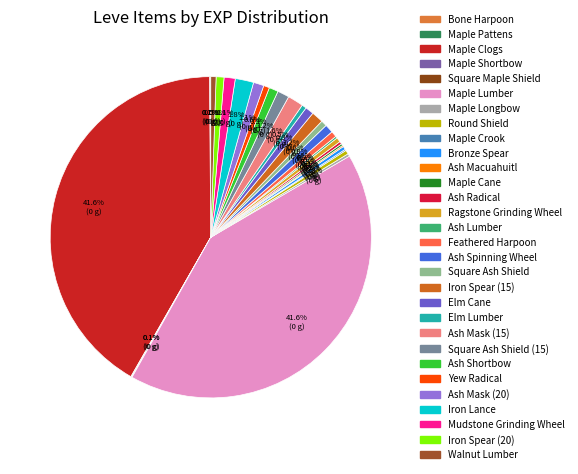

Is there a majority slice in this chart?

No